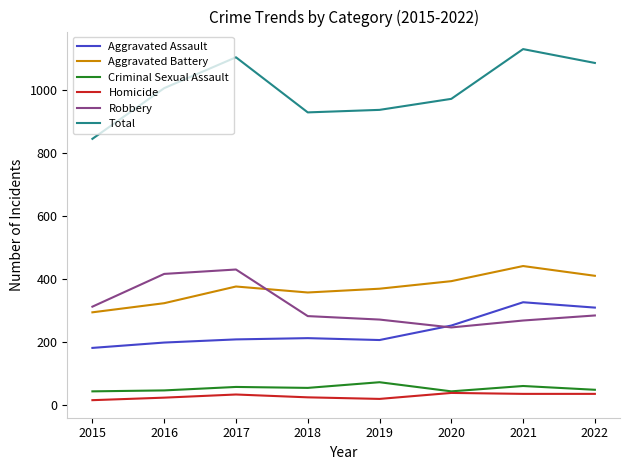

What is the maximum value shown in the chart?

1130